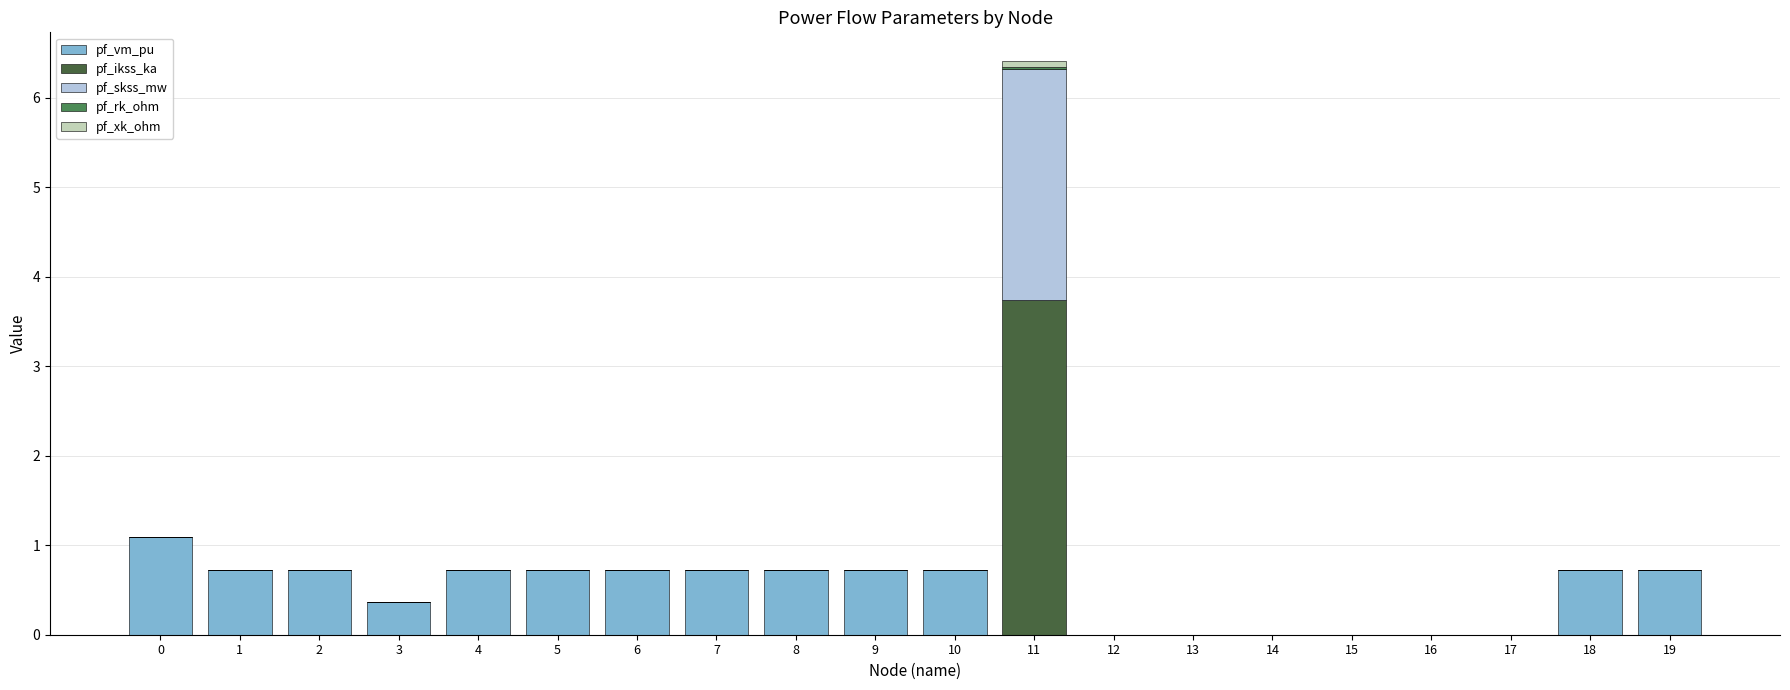

What is the total value across all series at 5?

0.7